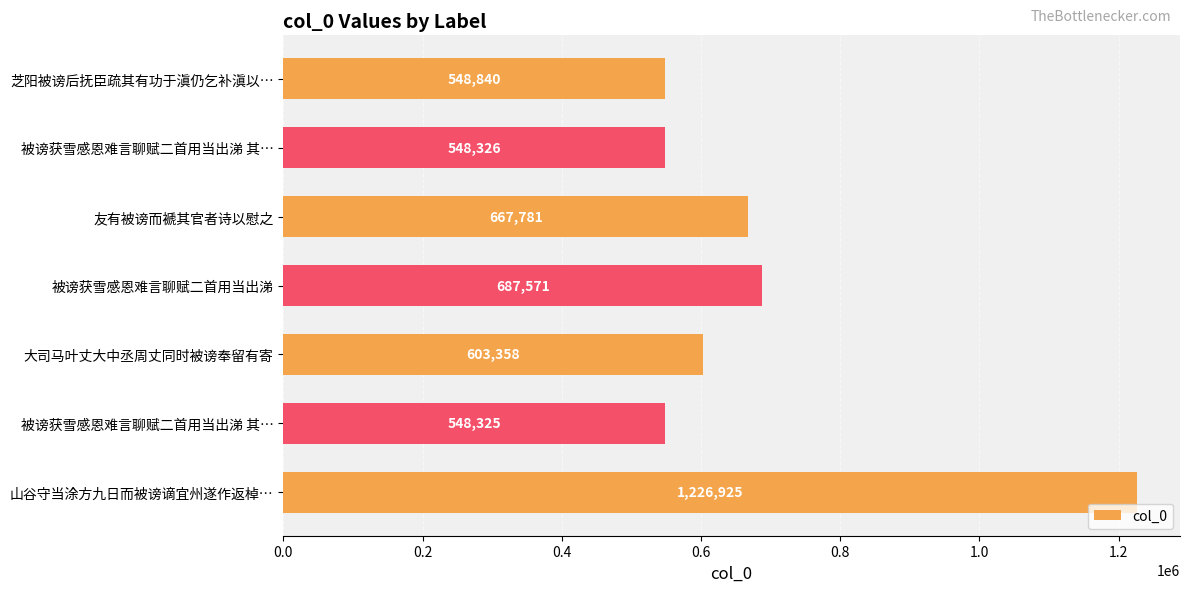

At which category does the chart reach its peak across all series?

山谷守当涂方九日而被谤谪宜州遂作返棹…